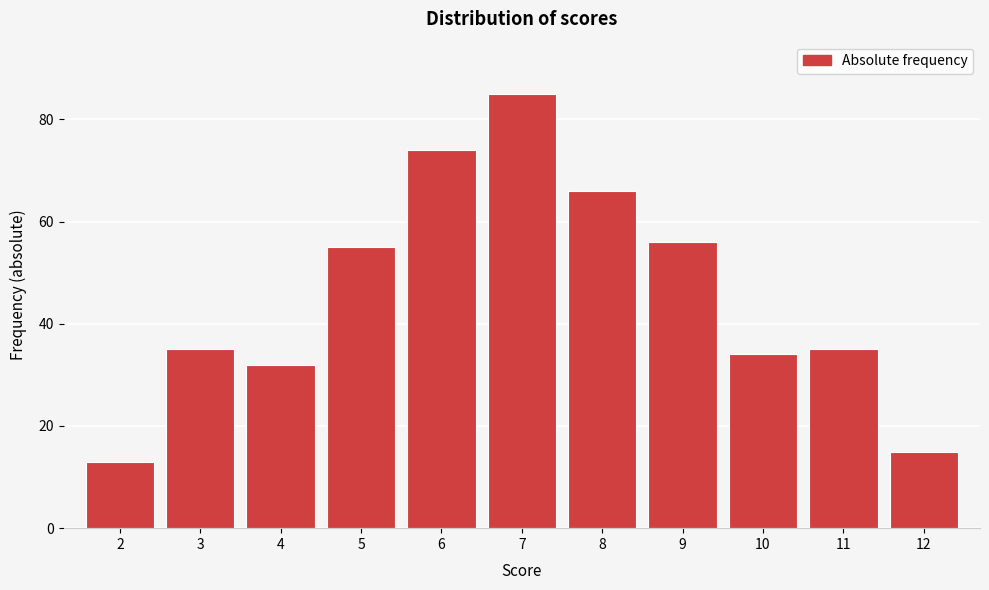

Reading right to left, transcribe all the data shown in this chart.

12=15	11=35	10=34	9=56	8=66	7=85	6=74	5=55	4=32	3=35	2=13